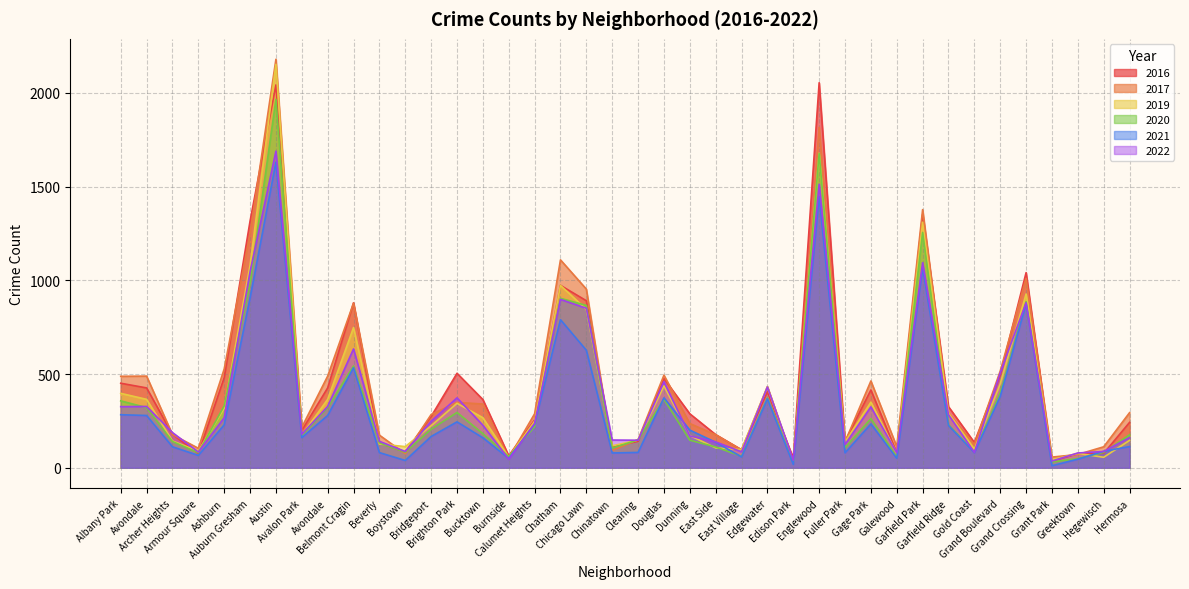

How many times do 2020 and 2022 cross each other?

20